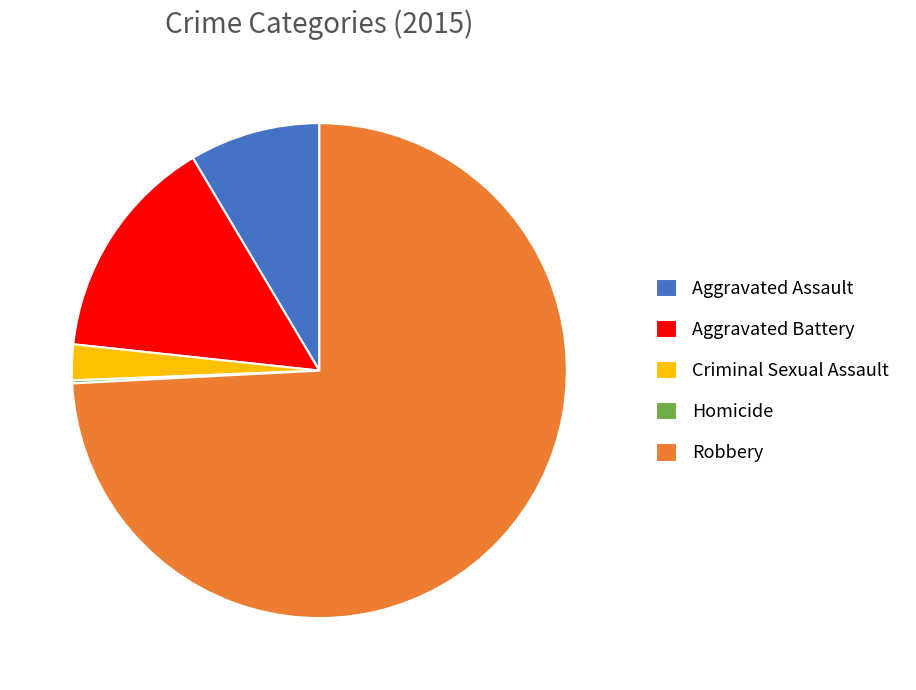

Is the sum of Robbery and Aggravated Assault greater than half?

Yes